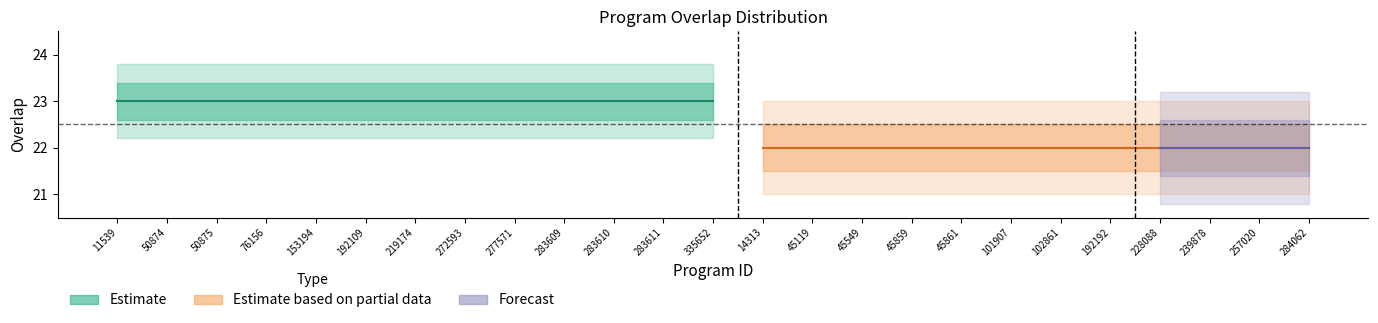

At which category does the chart reach its peak across all series?

11539